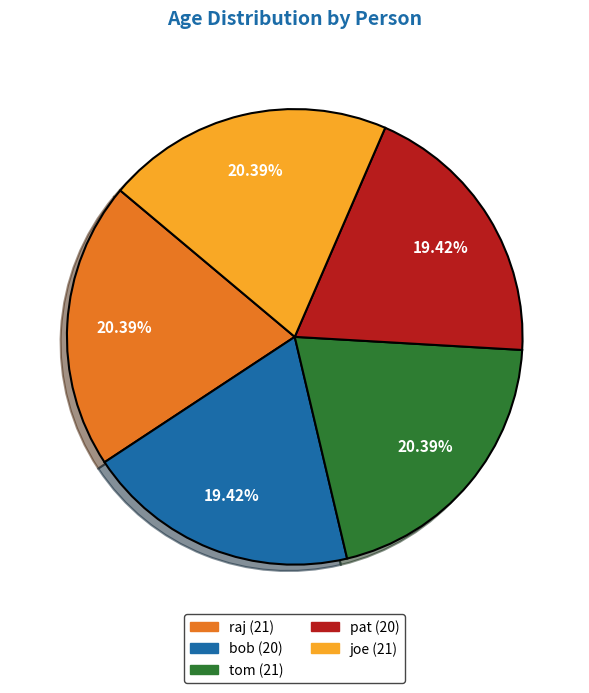

The tom slice represents 30% of the pie. True or false?

False